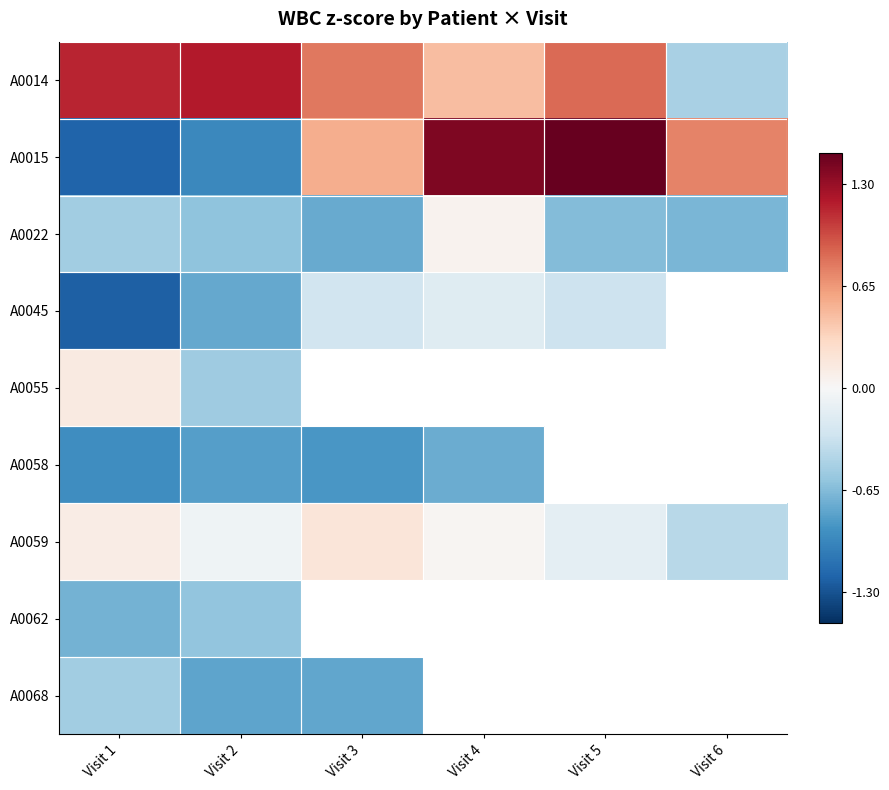

At how many categories does at least one series exceed 0?

6